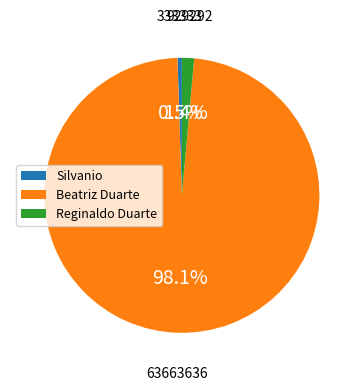

Rank the categories by value from lowest to highest.

Silvanio, Reginaldo Duarte, Beatriz Duarte